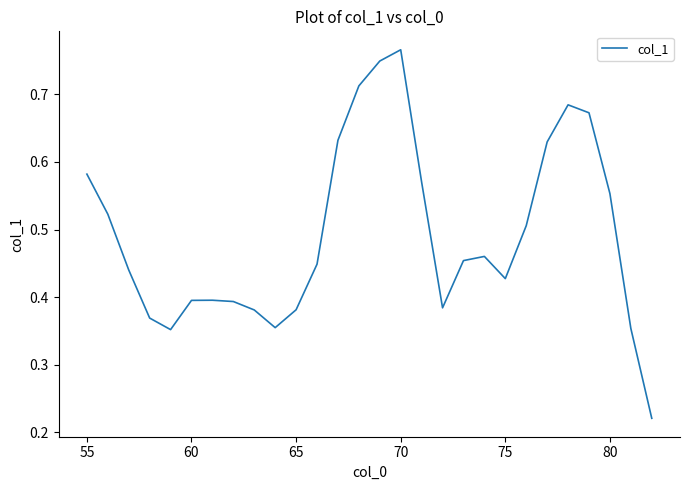

Is this an area chart (filled region under the line)?

No